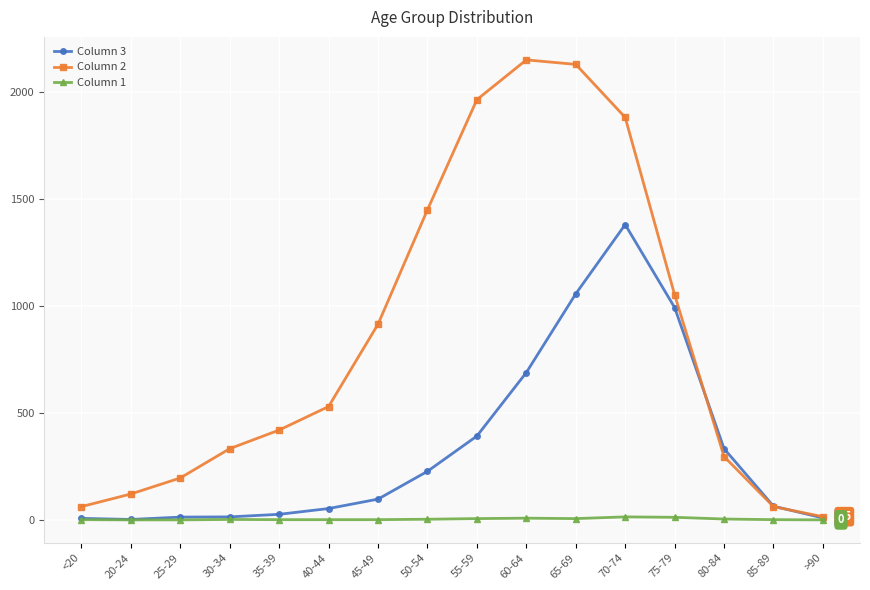

What is the average value of the Column 2 series?

849